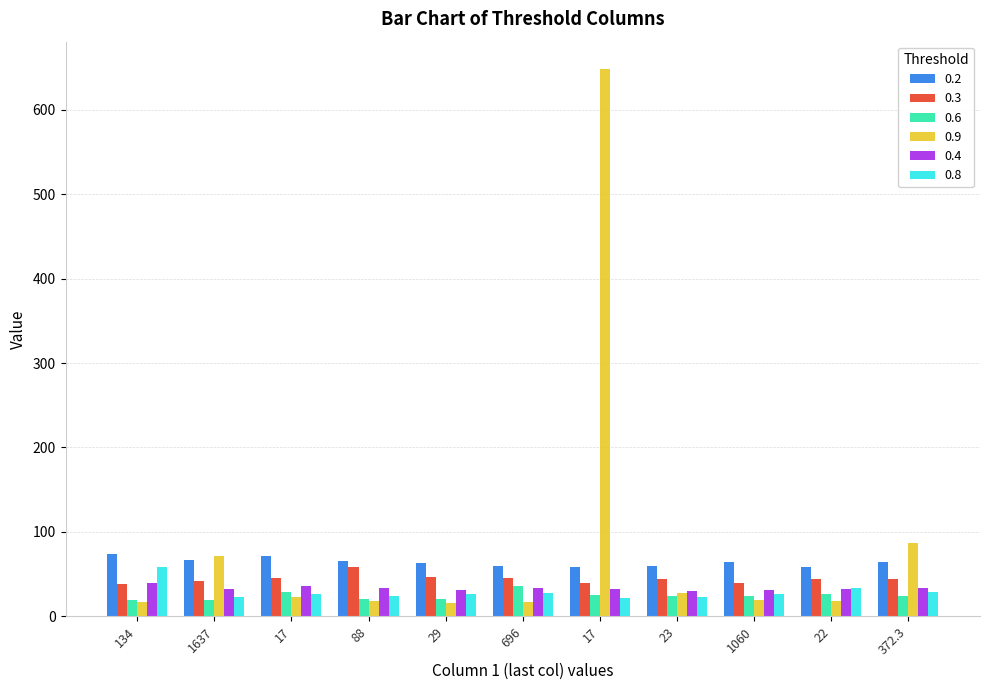

At which label is 0.9 closest to 332?

372.3